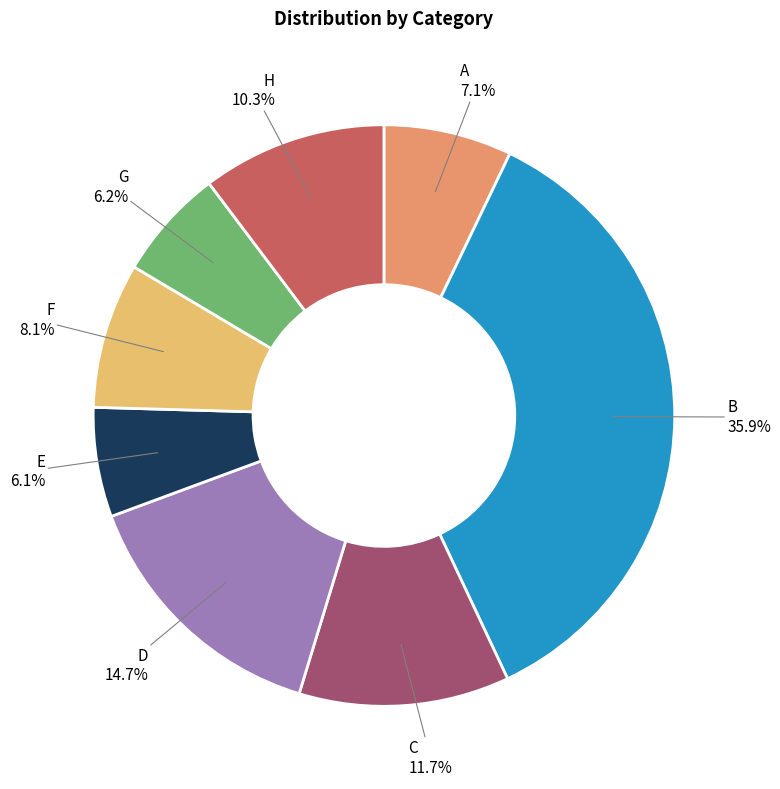

Is there any slice that represents more than half of the pie?

No